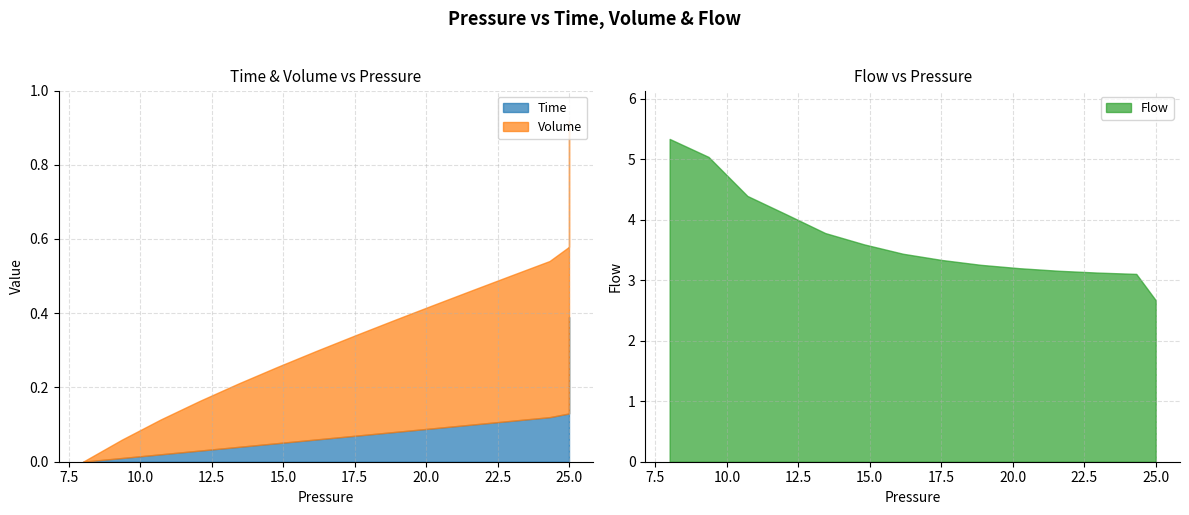

True or false: Flow has a value of 0.0 at 28.

False